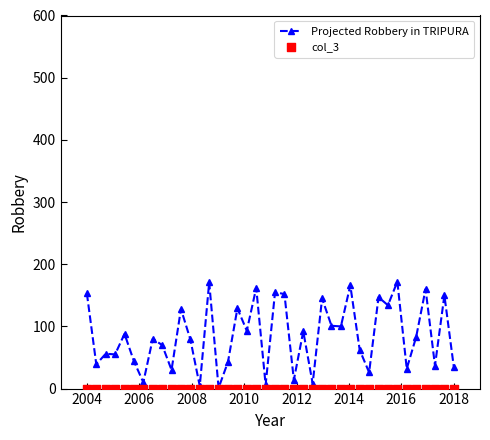

Which series has the largest total across all categories?

Projected Robbery in TRIPURA